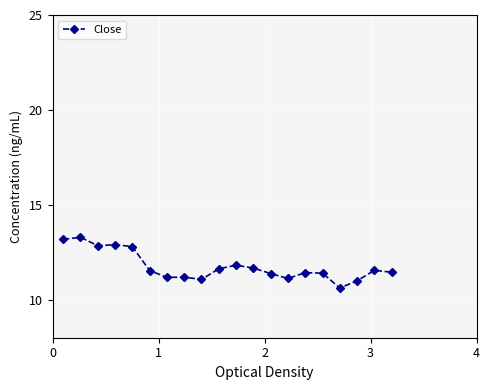

What is the greatest value displayed?

13.3